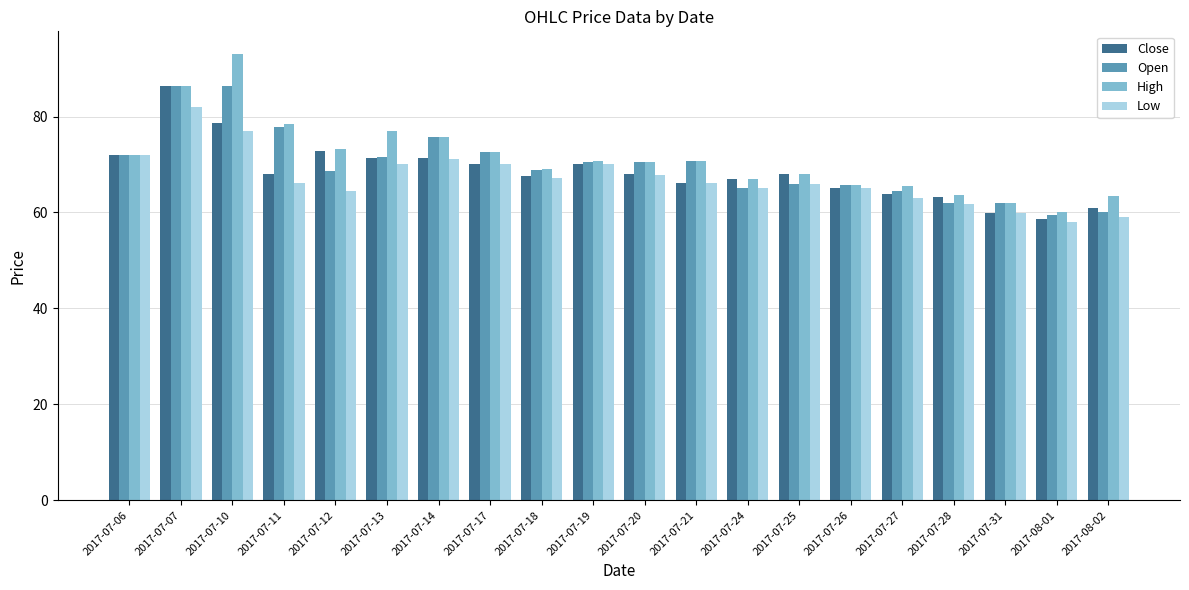

What is the label of the 16th bar from the right?

2017-07-12